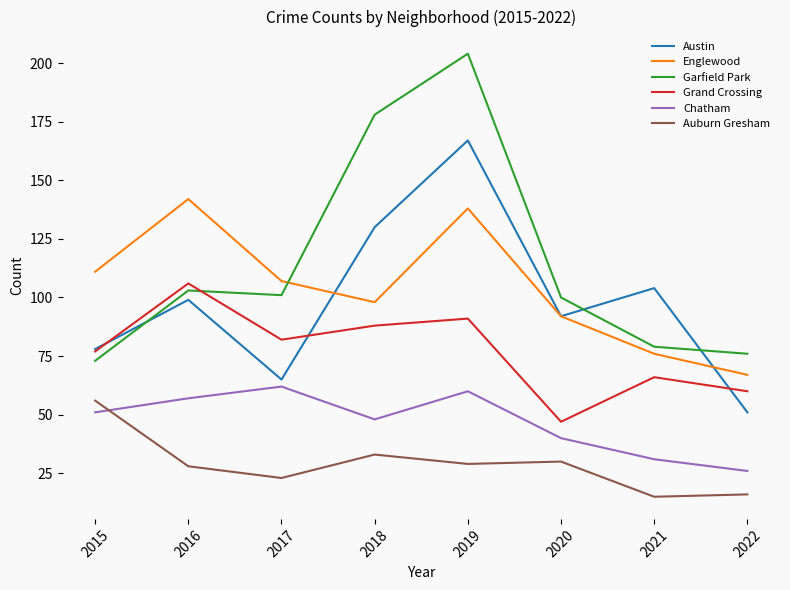

At which category is the sum across all series the highest?

2019